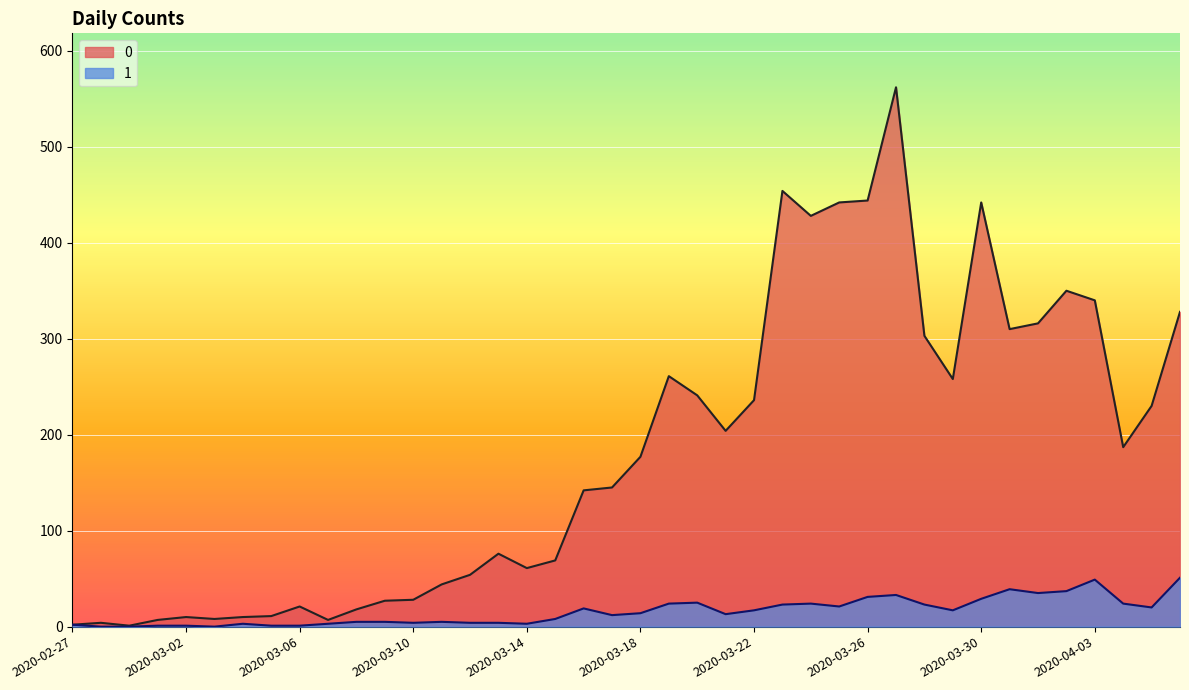

What is the sum of the 0 values at 2020-03-28 and 2020-03-01?

310